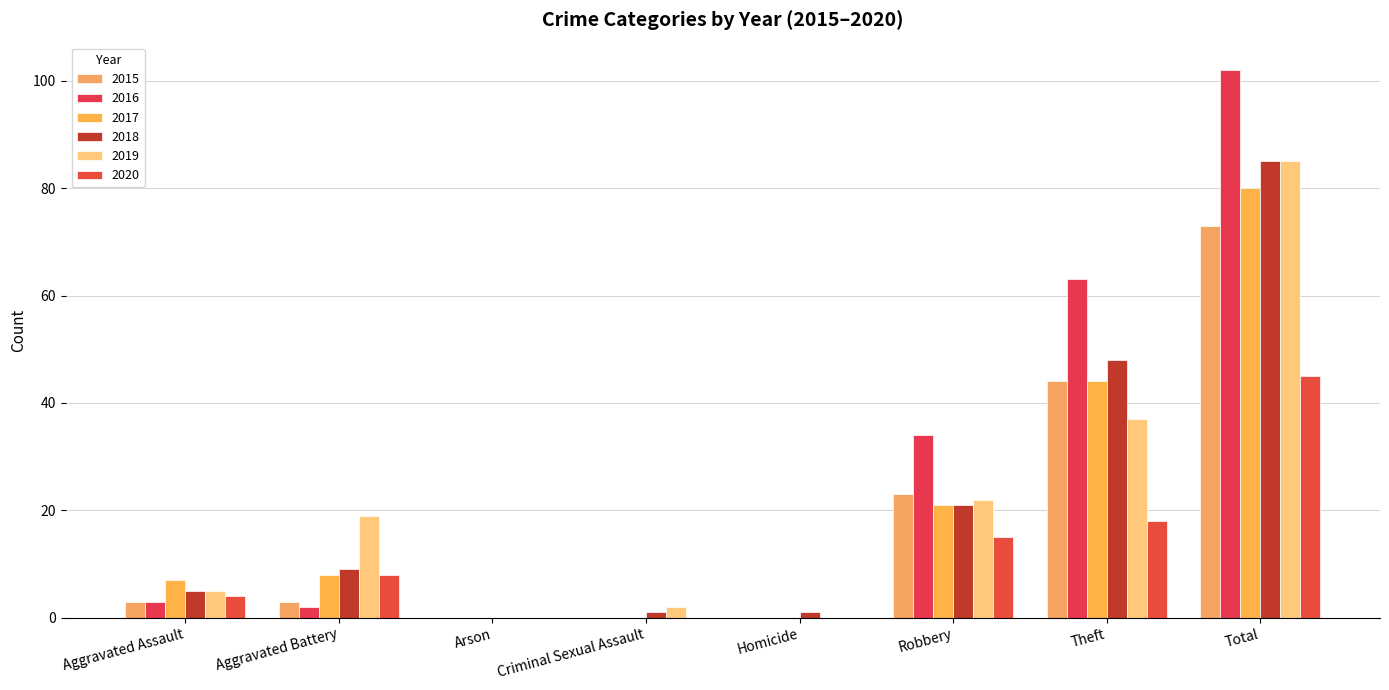

Reading right to left, extract all data points from this chart.

2015: 73	44	23	0	0	0	3	3
2016: 102	63	34	0	0	0	2	3
2017: 80	44	21	0	0	0	8	7
2018: 85	48	21	1	1	0	9	5
2019: 85	37	22	0	2	0	19	5
2020: 45	18	15	0	0	0	8	4